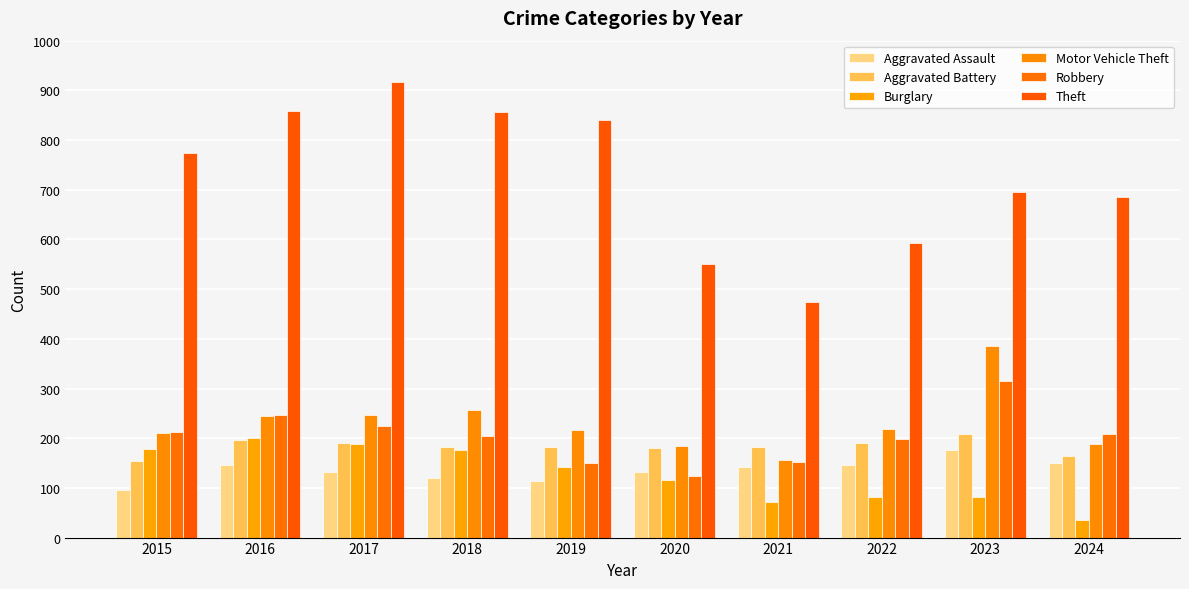

What is the total value across all series at 2023?

1864